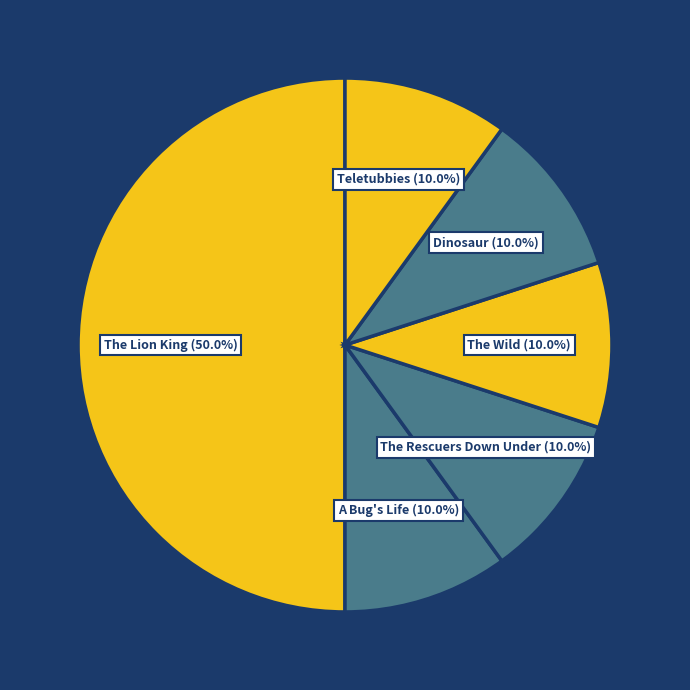

How many slices are in this pie chart?

6